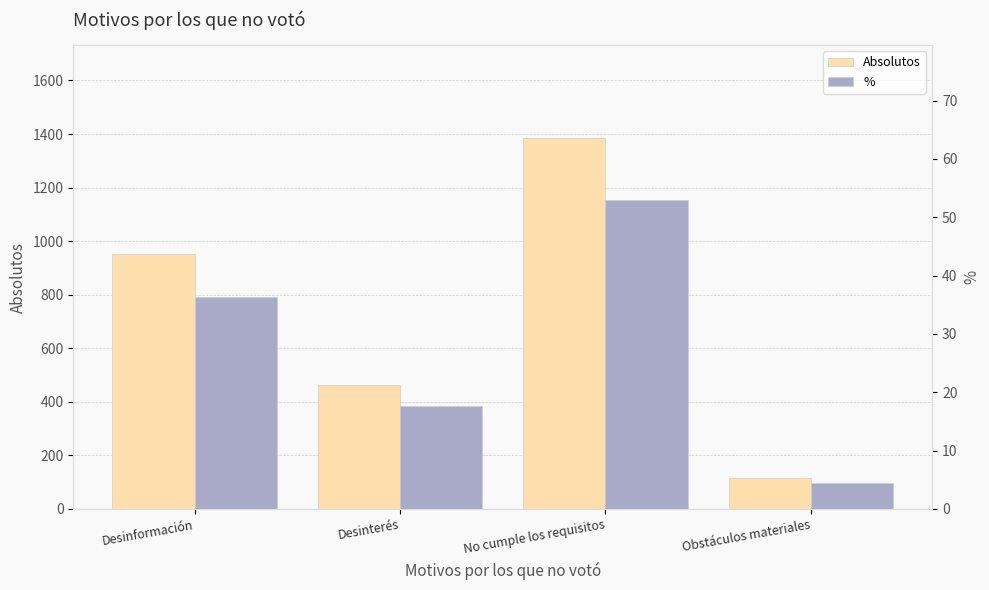

Does the chart contain any negative values?

No